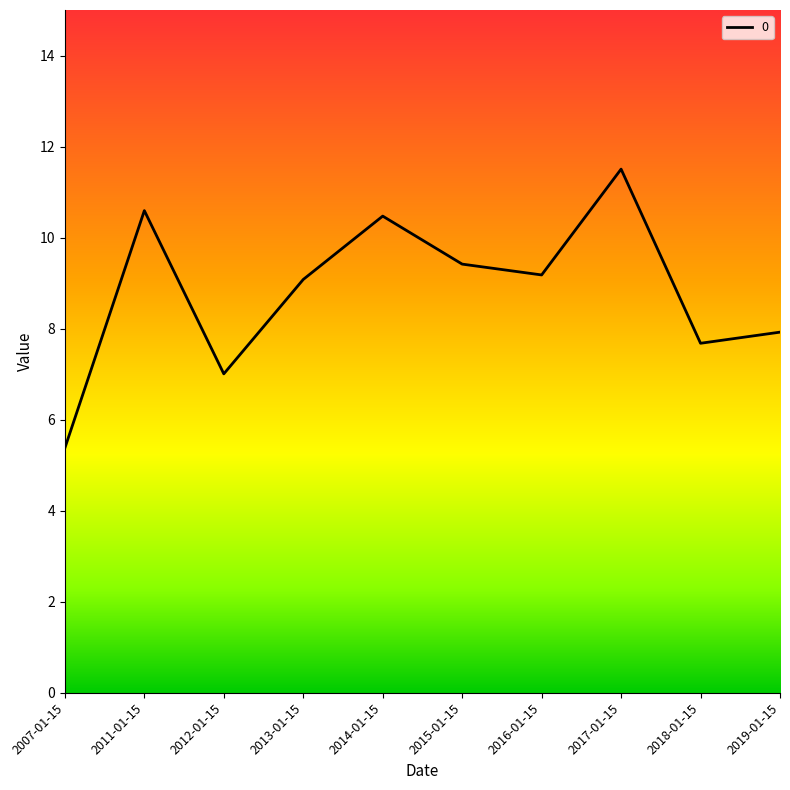

Is this an area chart (filled region under the line)?

No